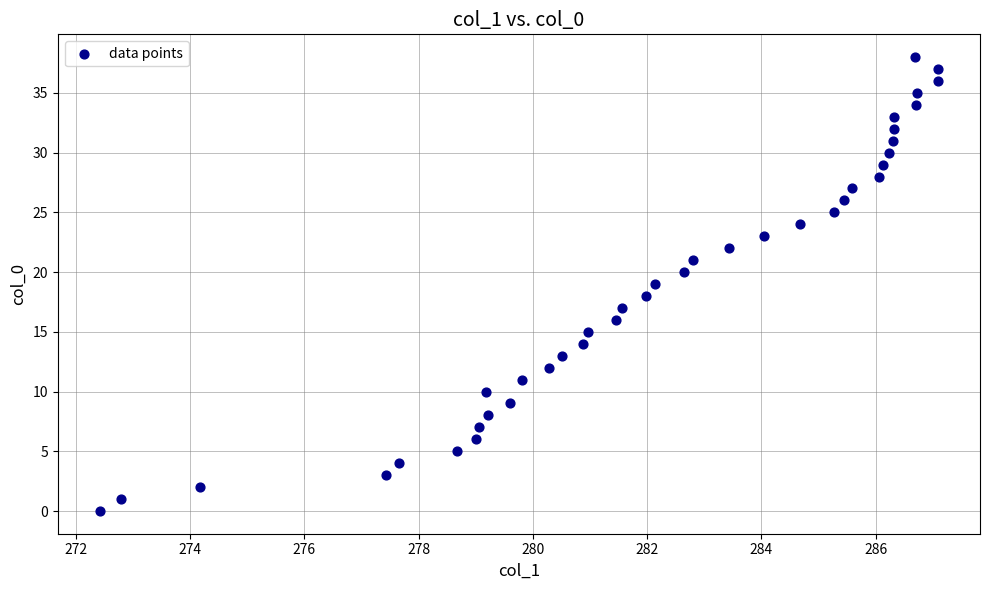

What is the range of Y values (max minus min)?

38